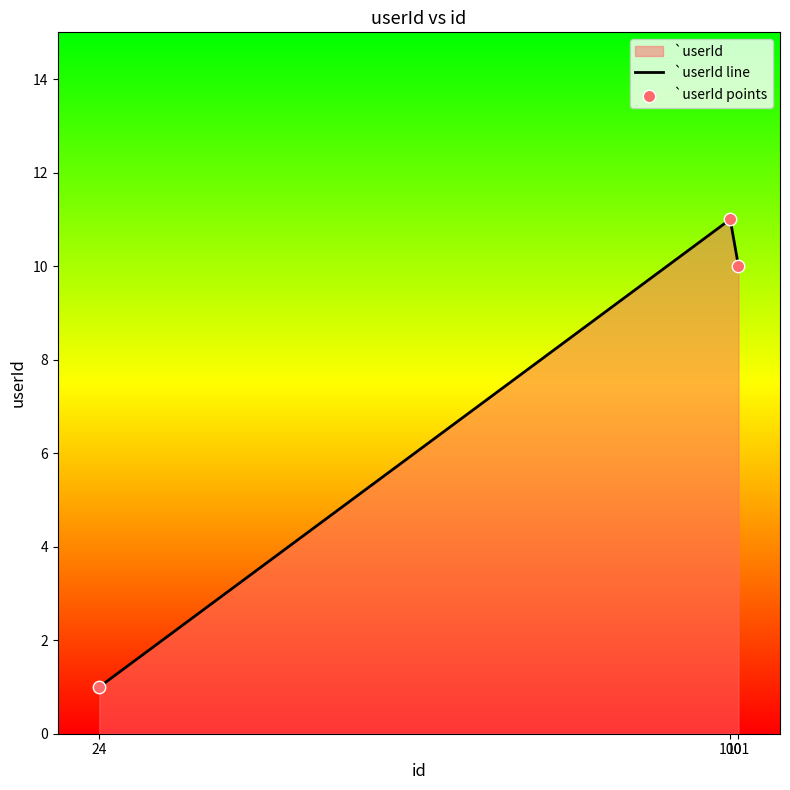

What is the sum of all values?

22